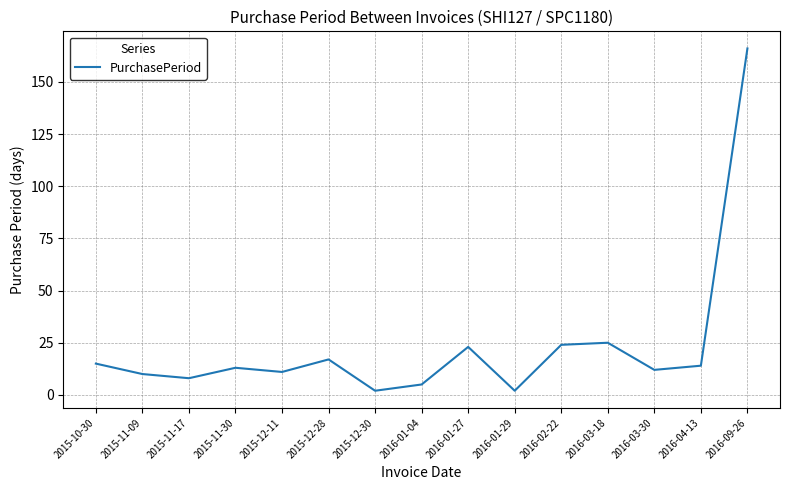

What is the sum of the values at 2015-10-30 and 2015-11-30?

28